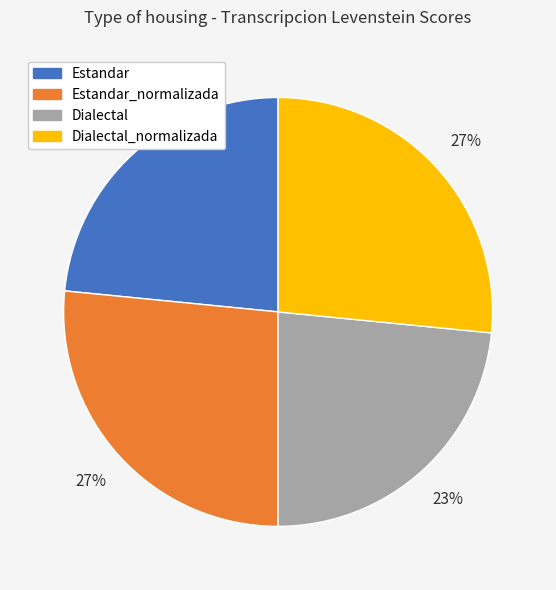

Does any single category account for the majority?

No